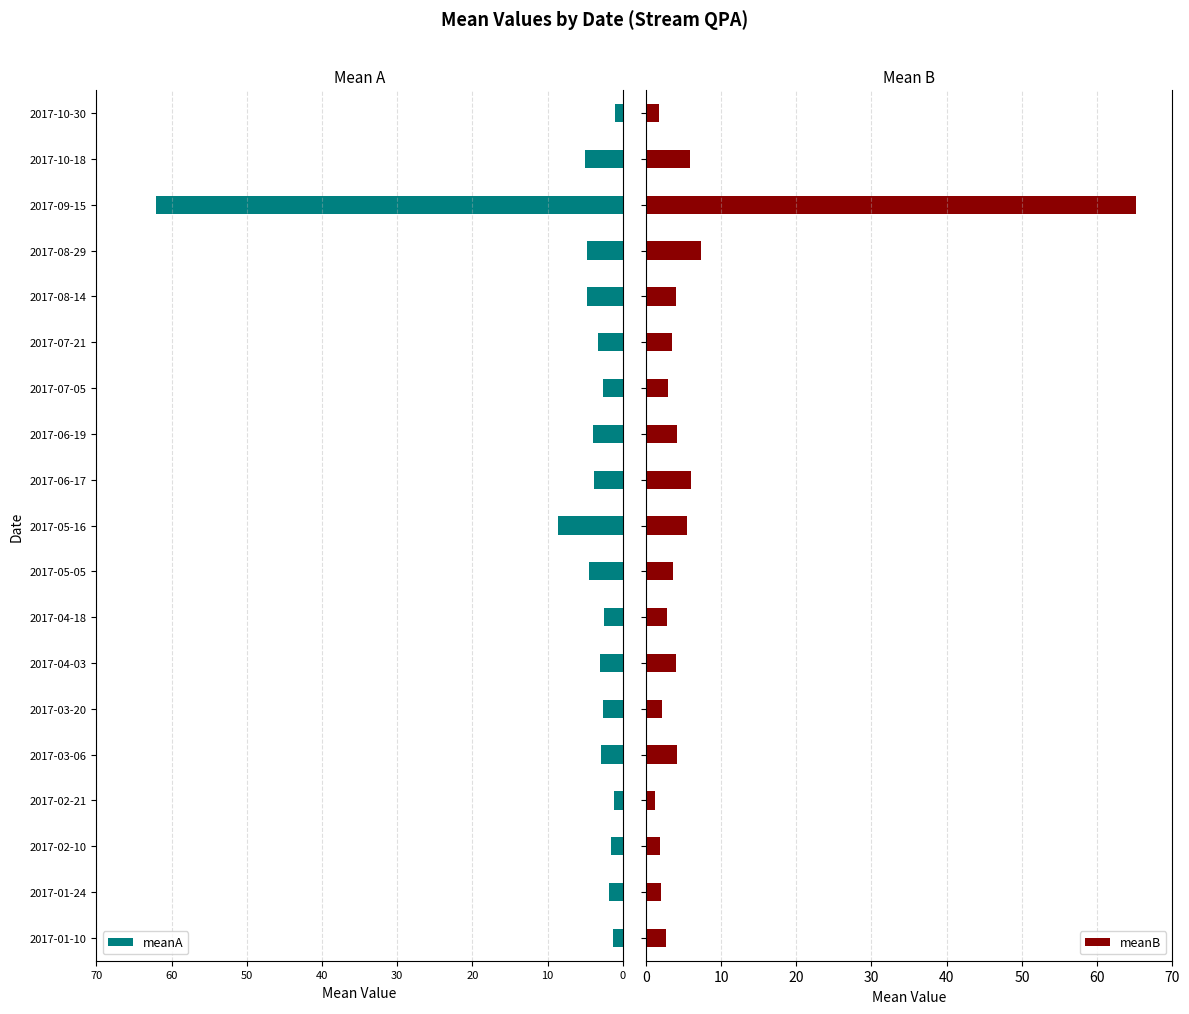

How many bars are there in each group?

2